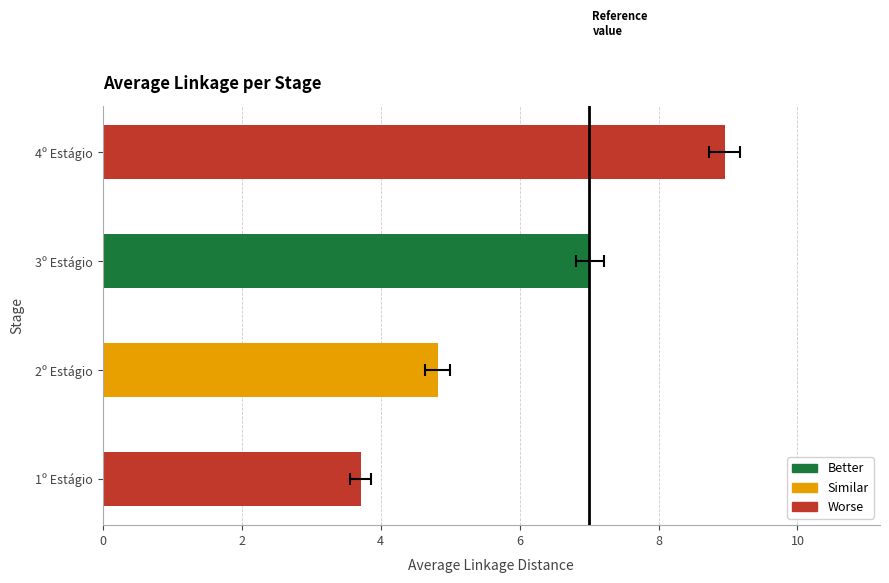

Does the chart contain any negative values?

No